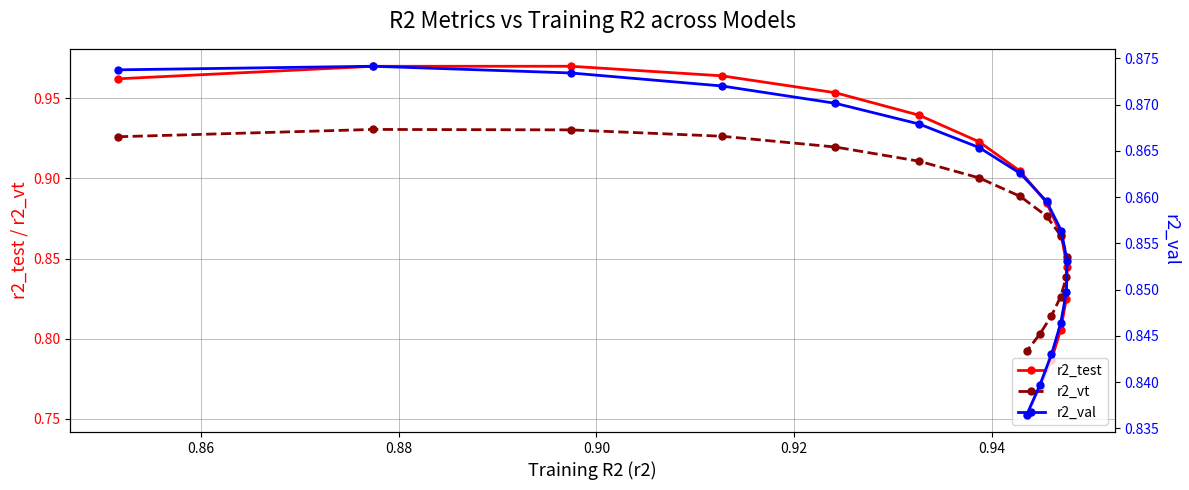

How many lines are shown in the chart?

3